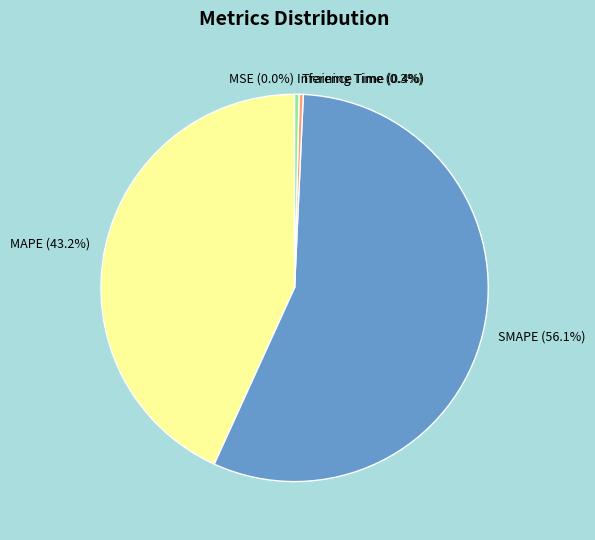

What percentage is NOT represented by Inference Time?

99.6%